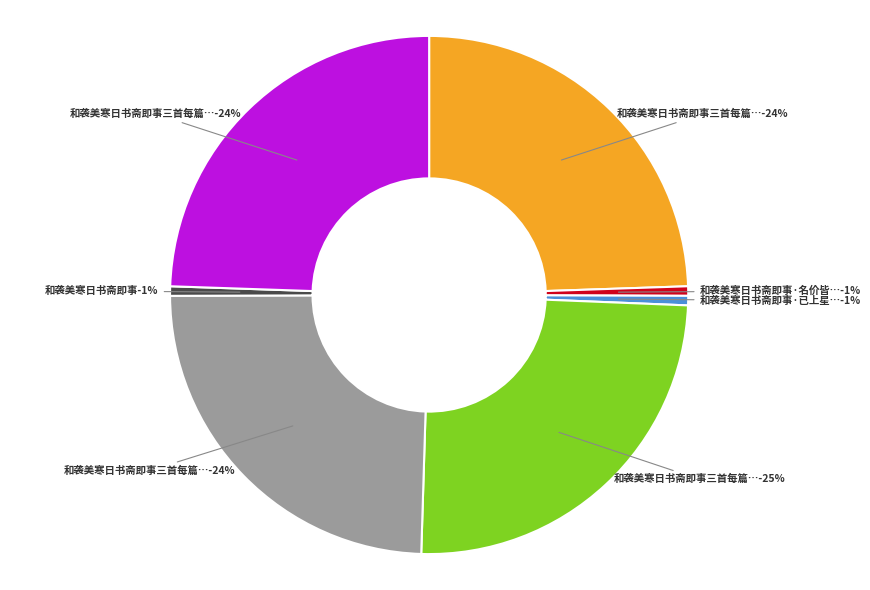

Is there any slice that represents more than half of the pie?

No